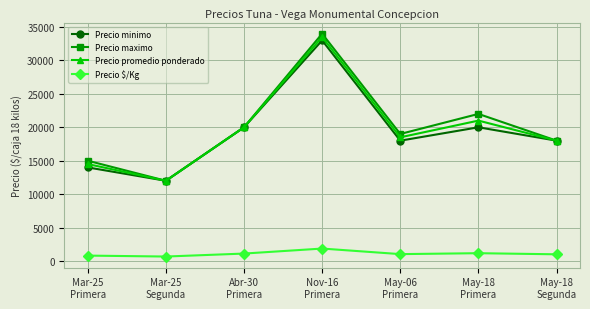

What position from the right is May-18
Primera?

2